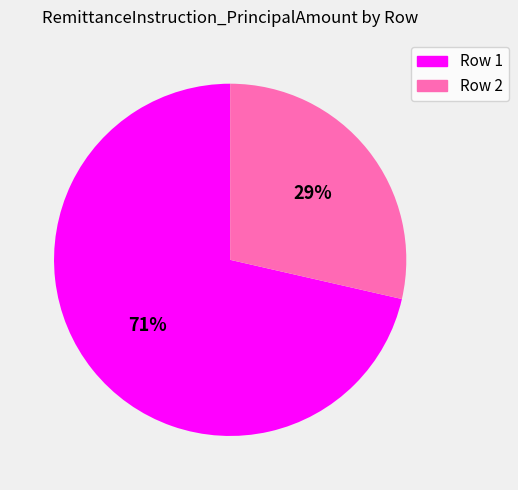

Which category has the smallest portion of the pie?

Row 2